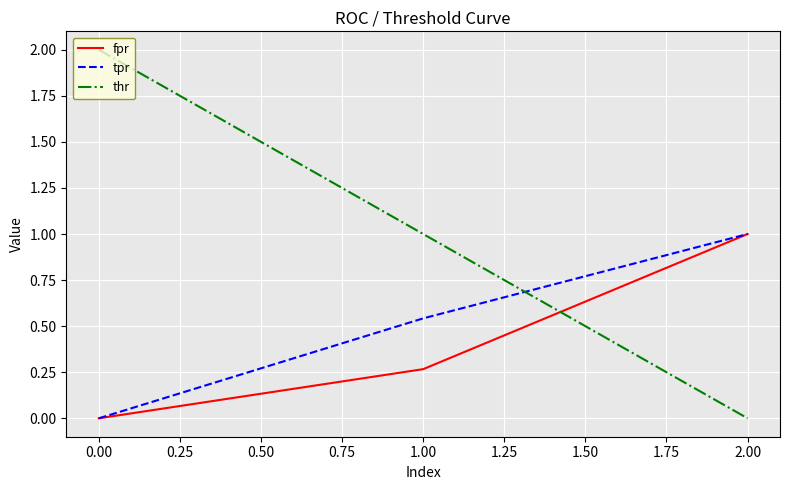

True or false: thr has a value of 1.0 at 1.00.

True